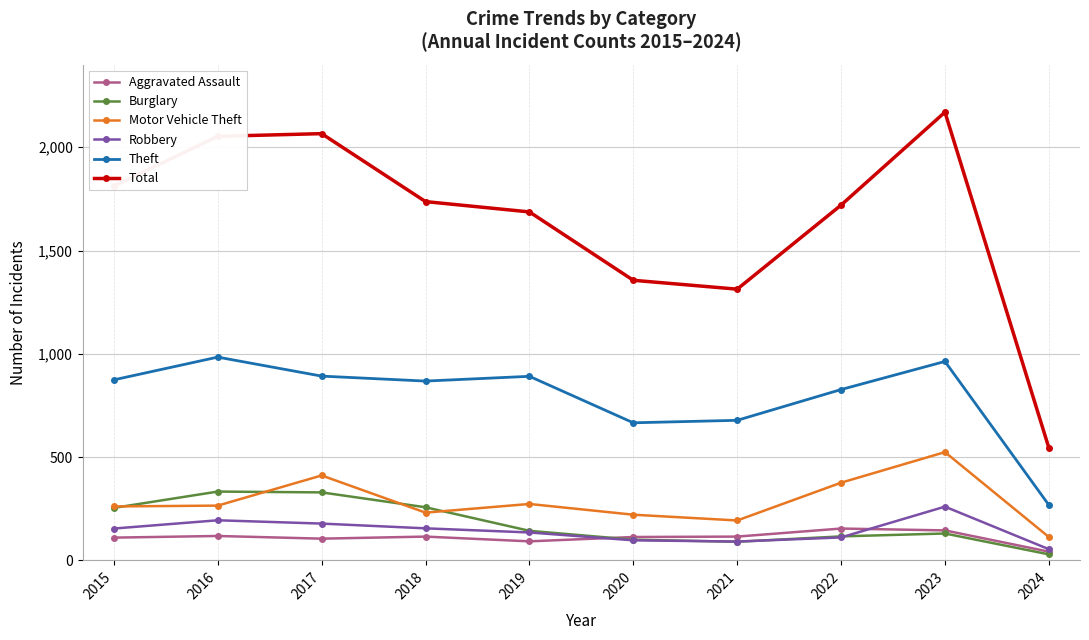

Where does the Aggravated Assault series first go above 115?

2016